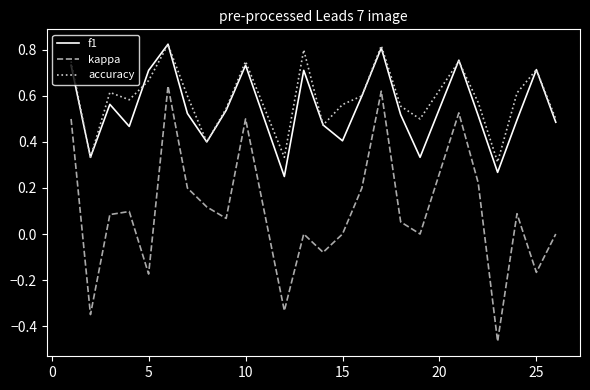

Which series has the widest spread of values?

kappa